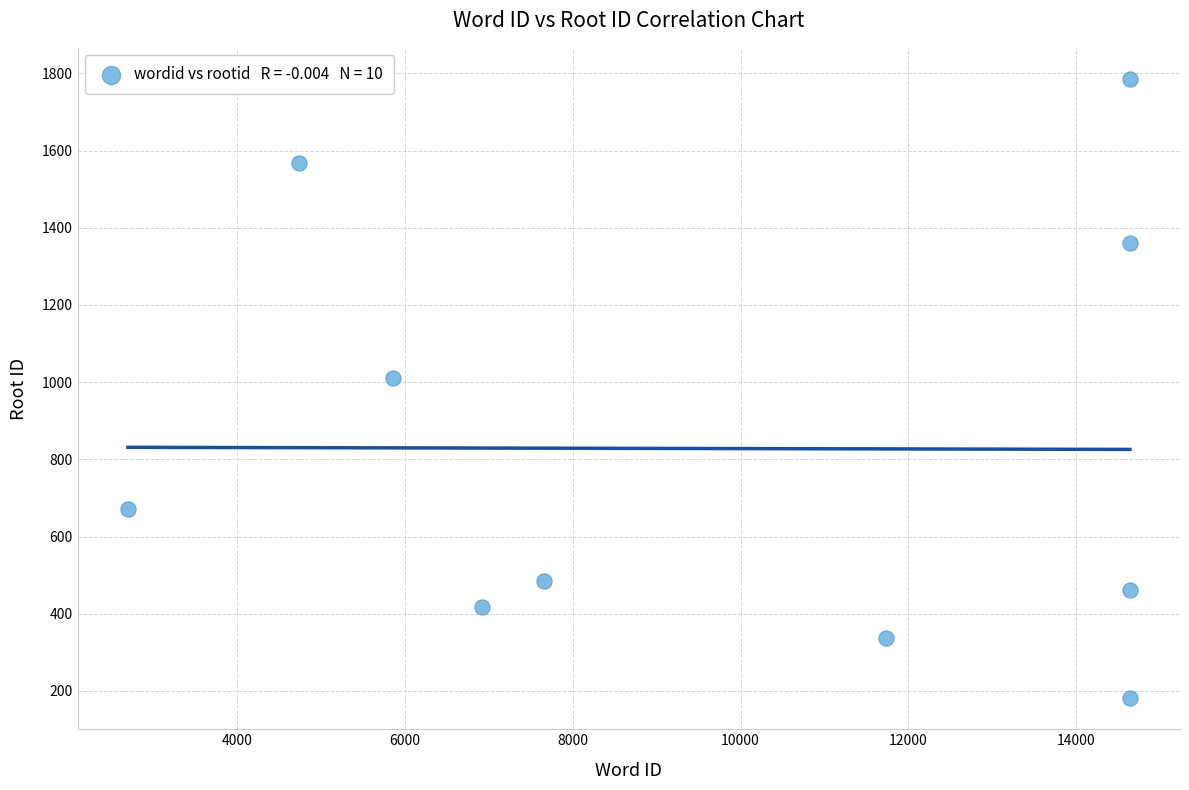

What is the average Y value?

828